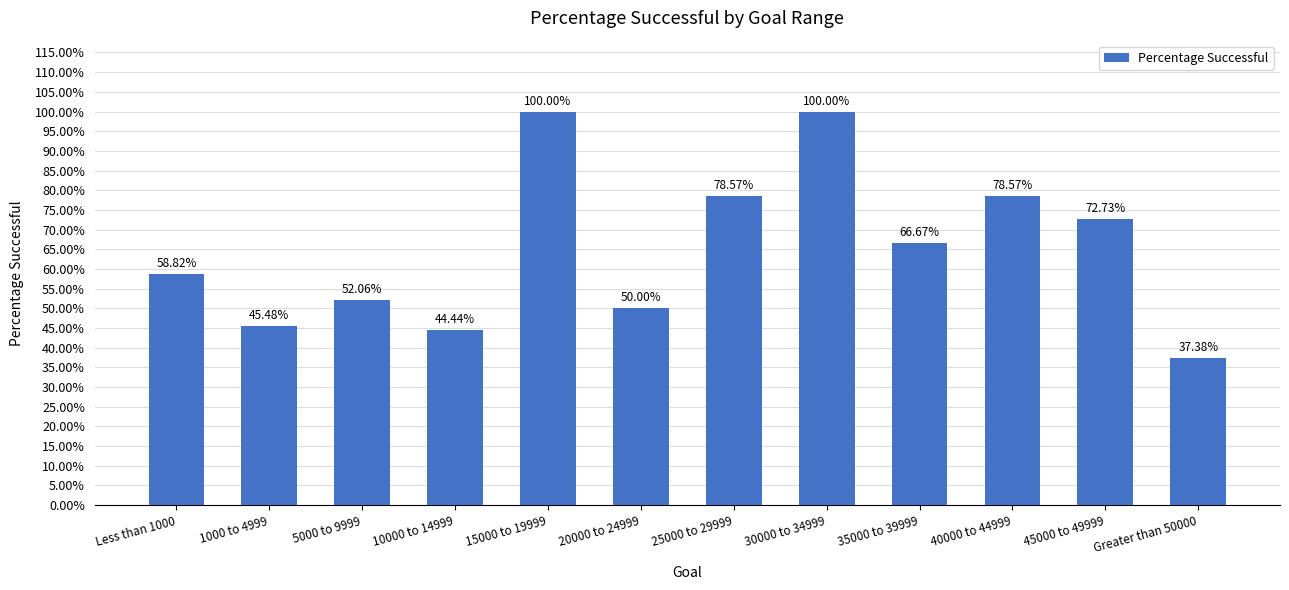

List the labels in order of value, smallest first.

Greater than 50000, 10000 to 14999, 1000 to 4999, 20000 to 24999, 5000 to 9999, Less than 1000, 35000 to 39999, 45000 to 49999, 25000 to 29999, 40000 to 44999, 15000 to 19999, 30000 to 34999